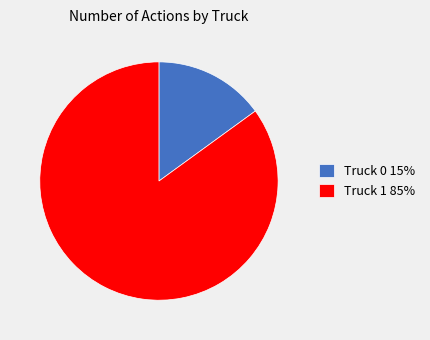

Approximately how many times larger is the value at Truck 0 compared to Truck 1?

0.2